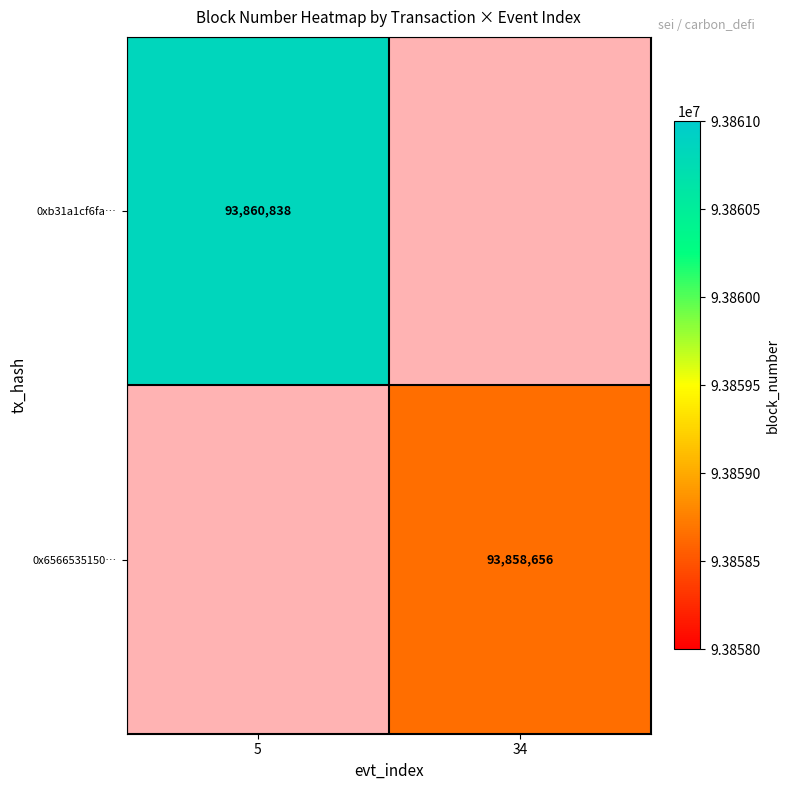

How many distinct data groups are displayed?

2